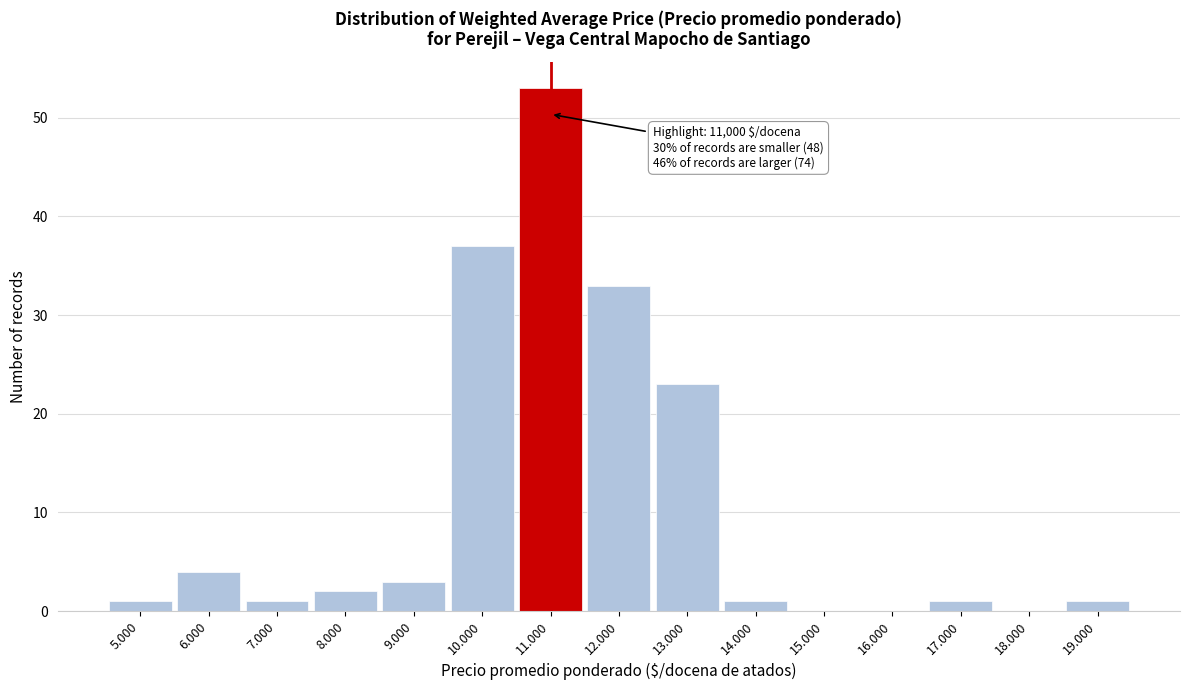

What is the maximum value shown in the chart?

53